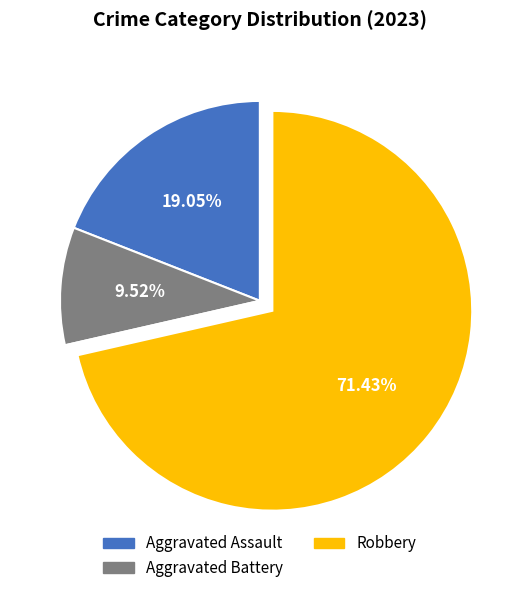

Does any single category account for the majority?

Yes